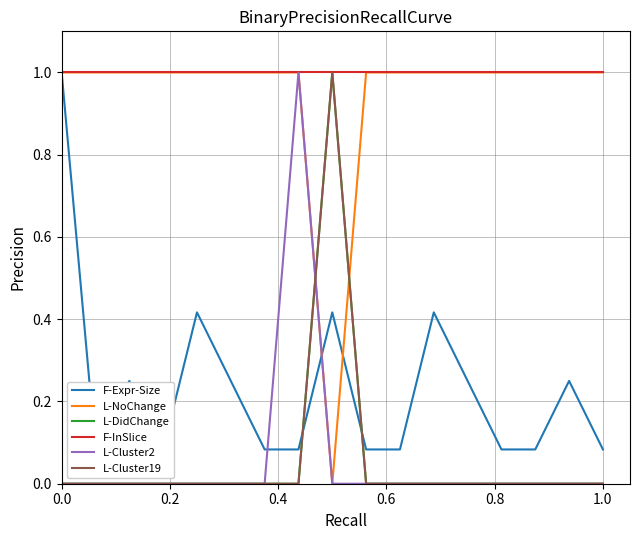

True or false: F-Expr-Size and L-Cluster19 intersect in this chart.

True